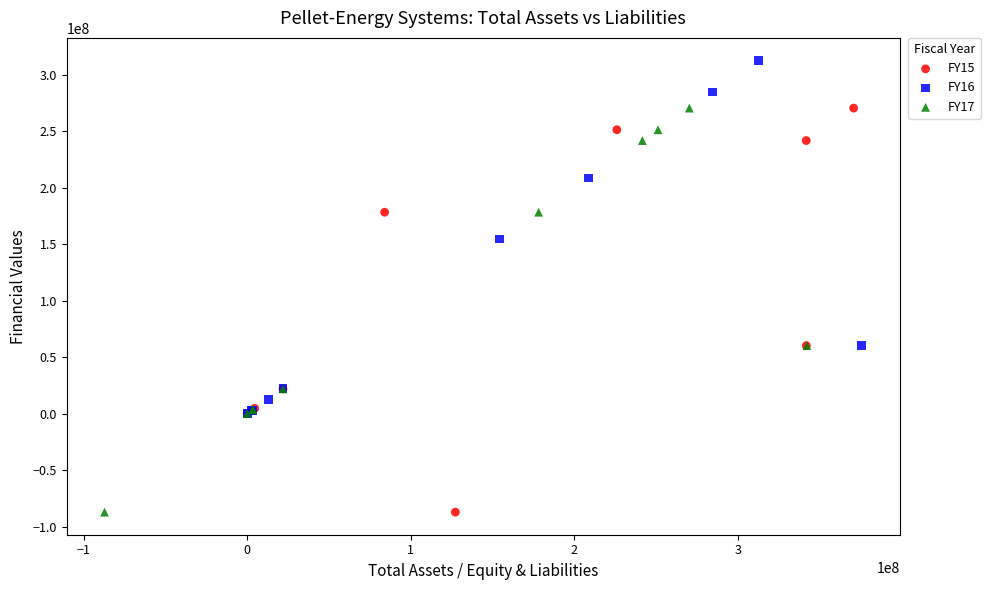

Which series reaches the maximum Y coordinate?

FY16